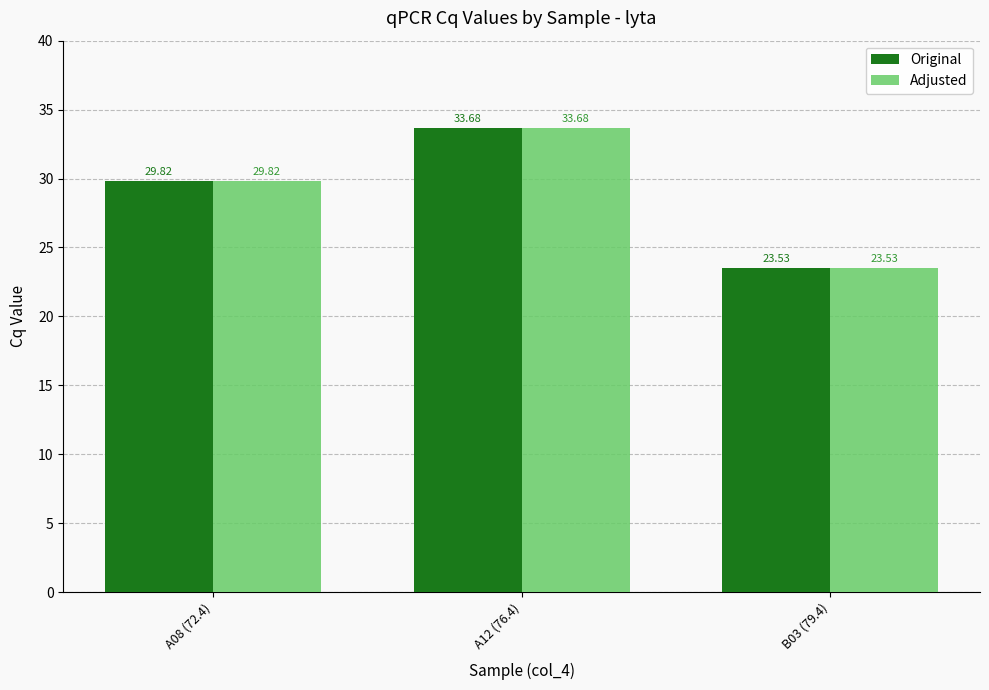

Where is Adjusted nearest to the value 28?

A08 (72.4)